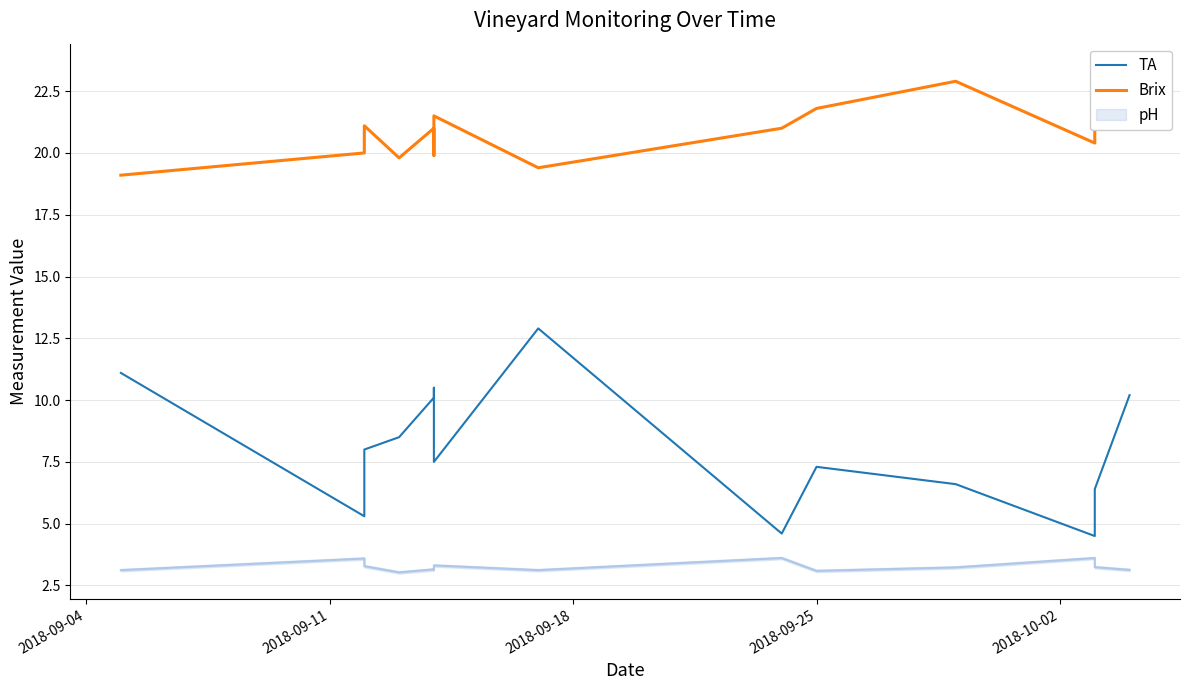

What is the lowest value of the Brix series?

19.1